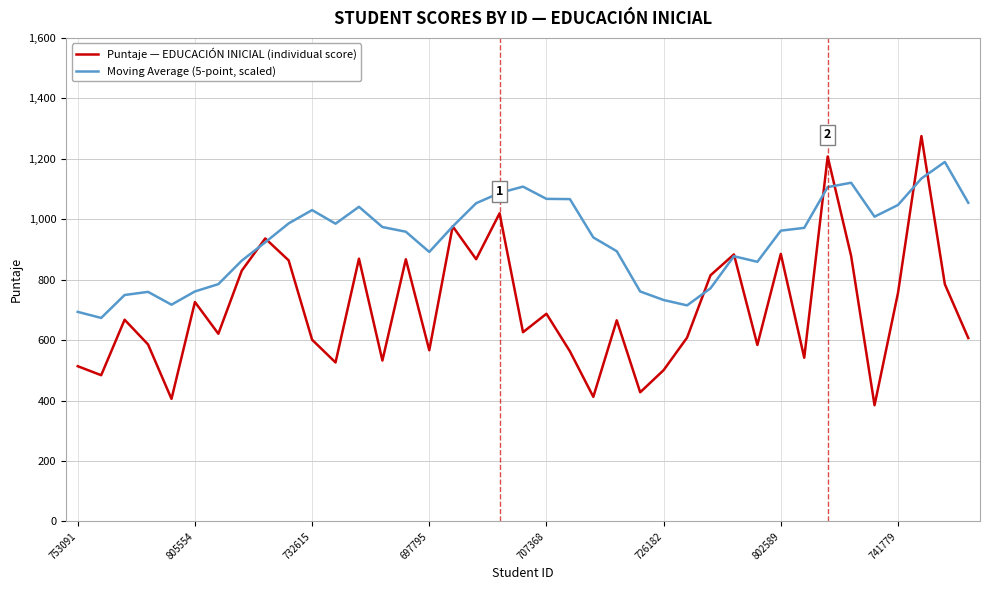

What is the maximum value shown in the chart?

1275.1